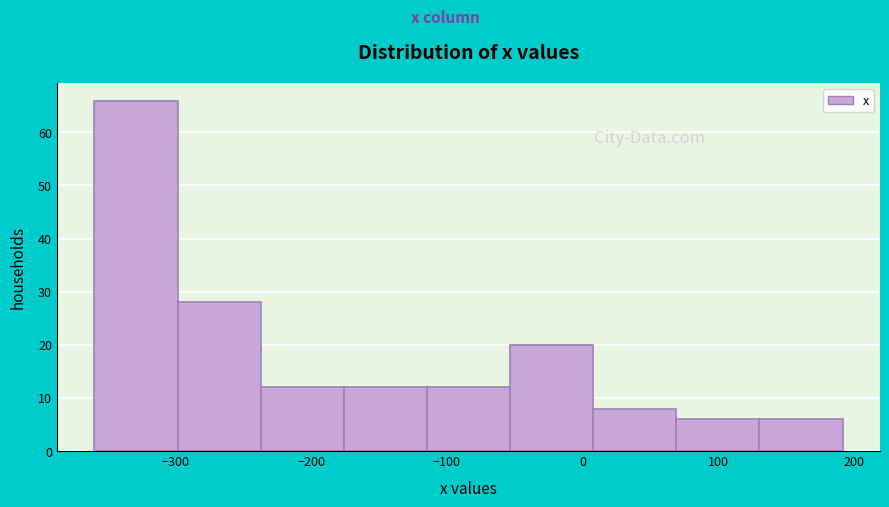

Reading left to right, list every bar in this chart as the range it spans on the x-axis followed by its height. Neither the bar edges nor the heights are printed on the chart, so give them approximately, as read against the axes.

-360 to -300: 66
-300 to -240: 28
-240 to -180: 12
-180 to -110: 12
-110 to -50: 12
-50 to 10: 20
10 to 70: 8
70 to 130: 6
130 to 190: 6